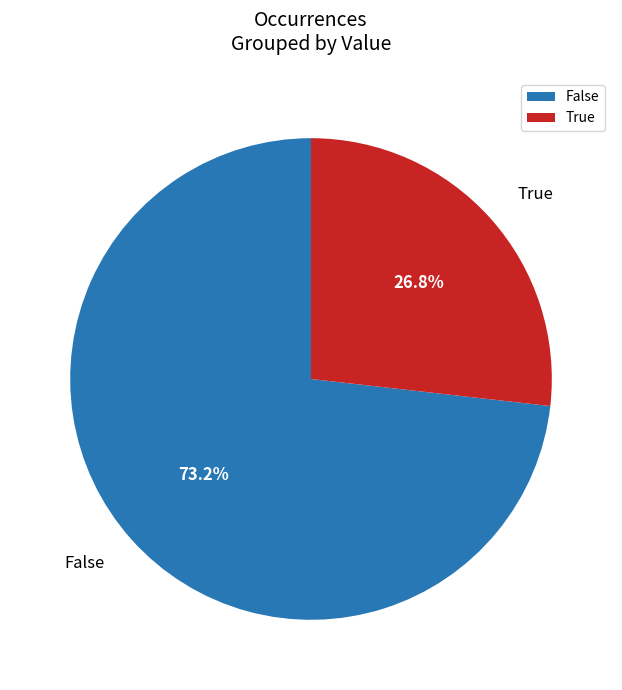

To the nearest percent, what percentage of the pie is True?

27%